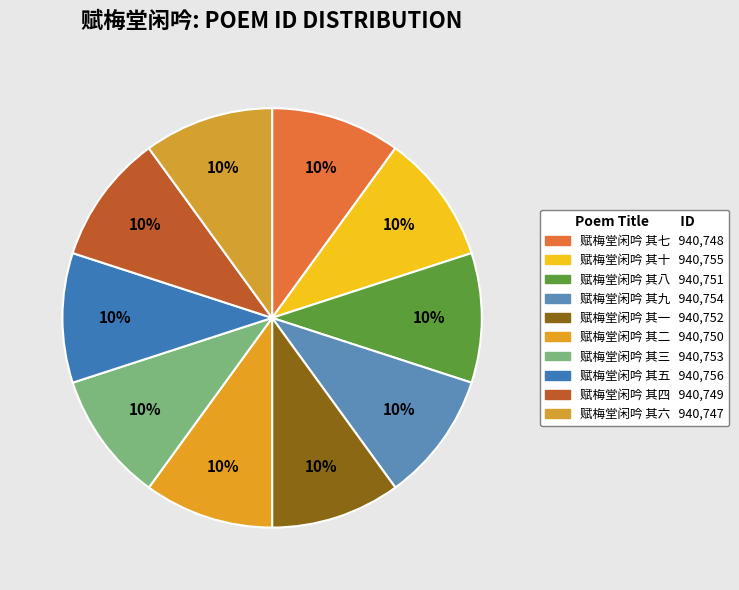

To the nearest percent, what portion does 赋梅堂闲吟 其十 represent?

10%